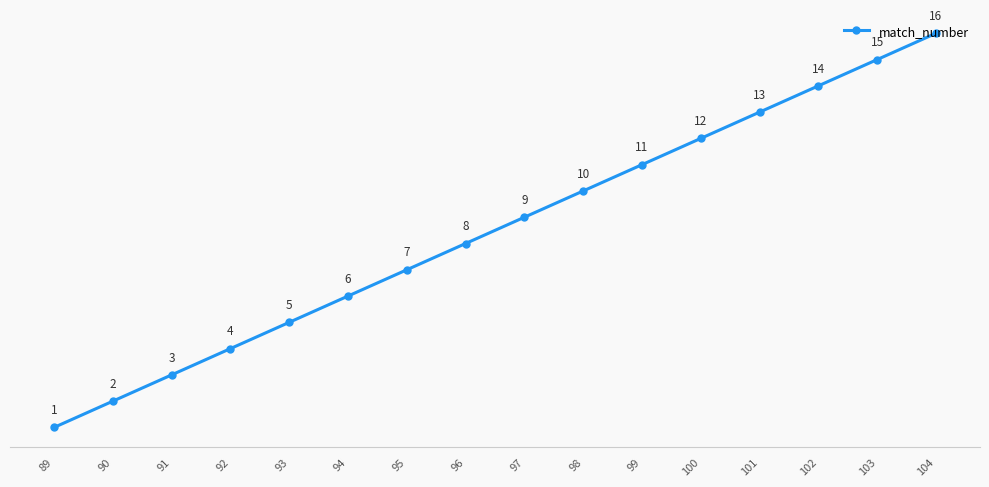

Reading right to left, transcribe all the data shown in this chart.

16	15	14	13	12	11	10	9	8	7	6	5	4	3	2	1